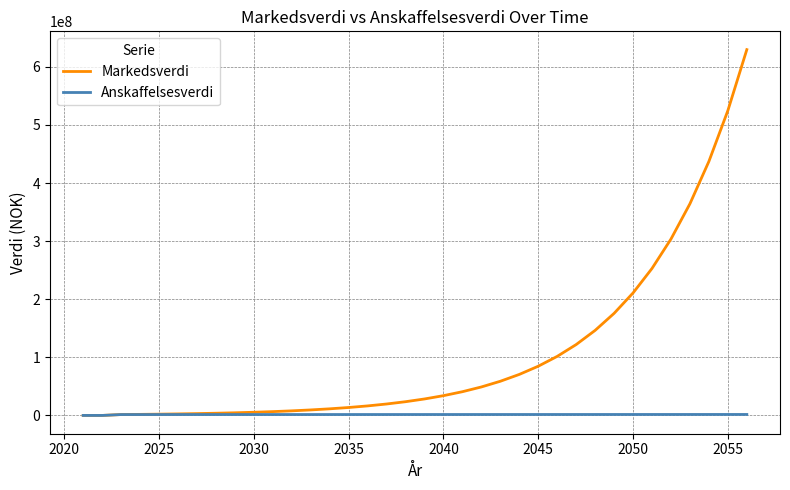

Which series has the widest spread of values?

Markedsverdi